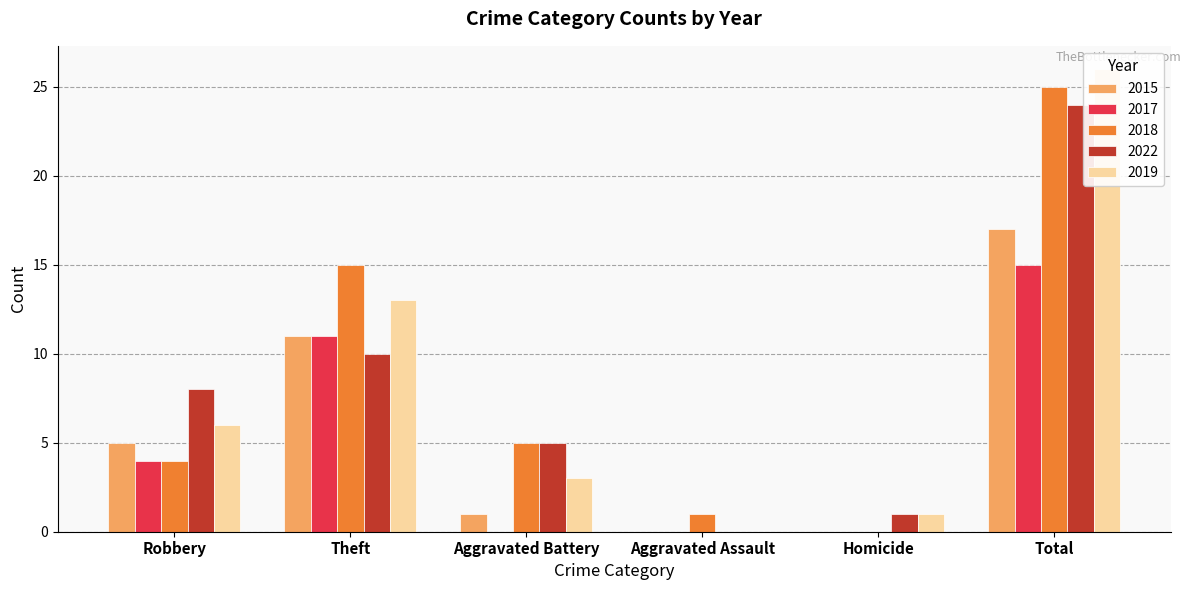

What is the spread (max minus min) of values at Total?

11